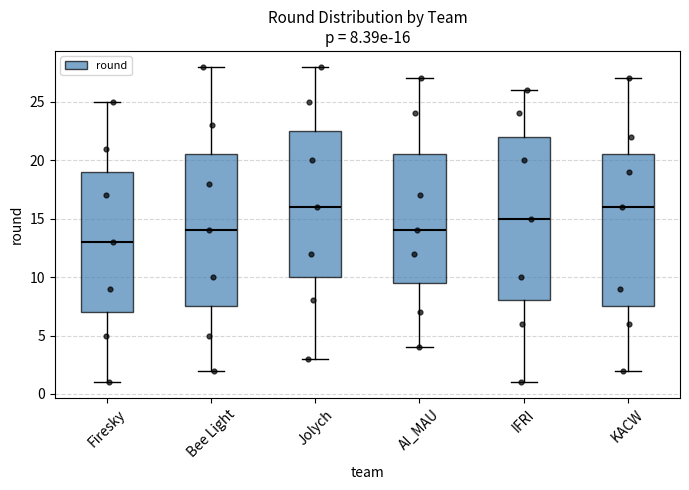

Which box is the tallest, from its lower edge to its upper edge?

IFRI